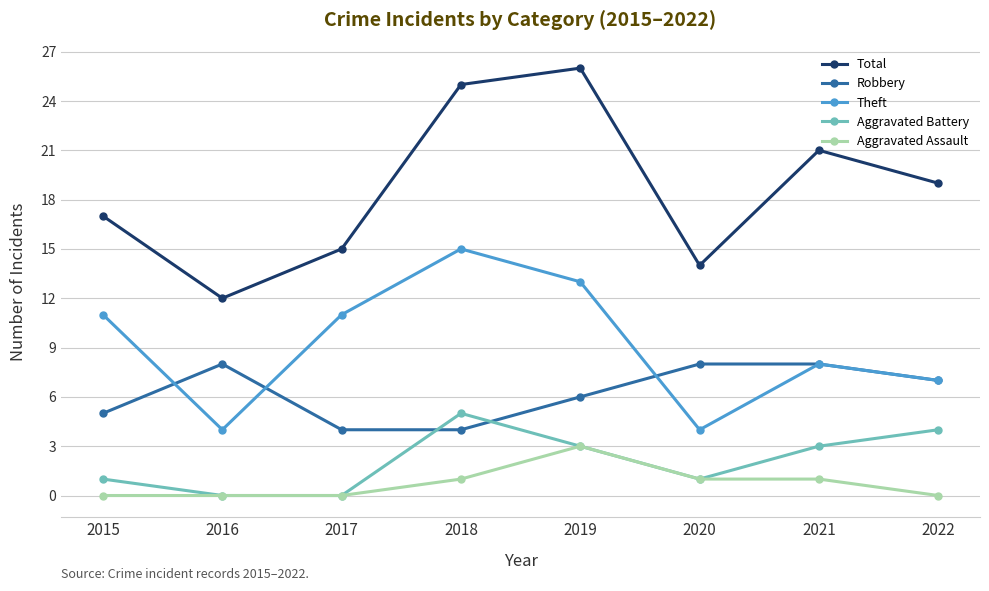

Where is the first local maximum for Theft?

2018